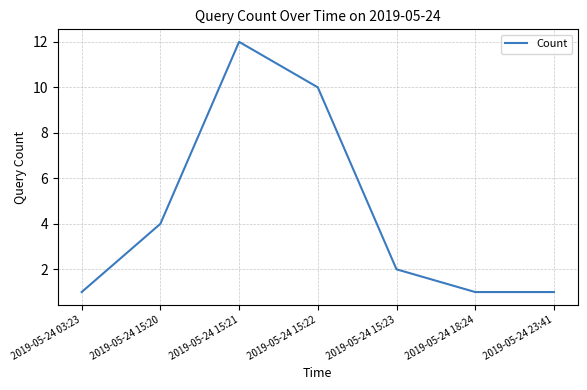

The chart shows a value of 1 at 2019-05-24 18:24. True or false?

True